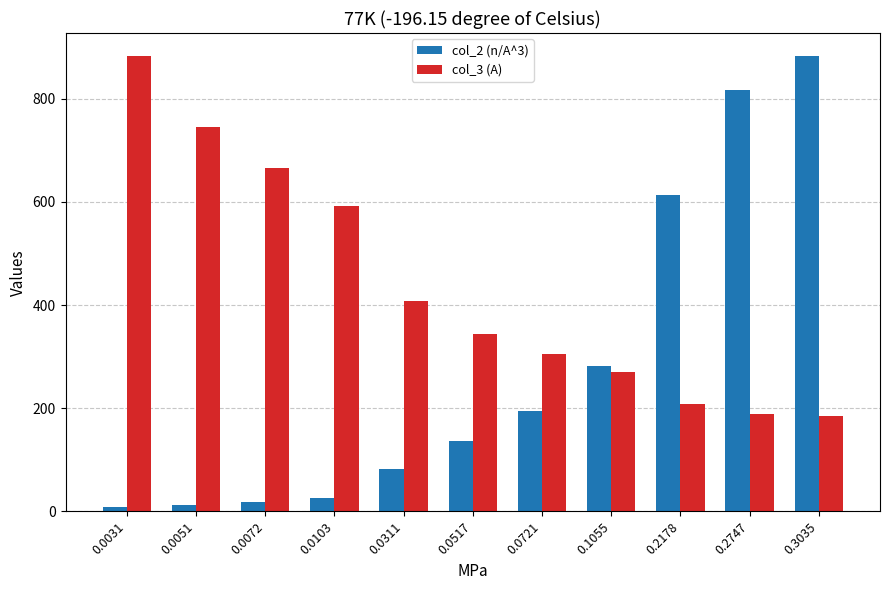

What is the sum of all col_3 (A) values?

4791.0